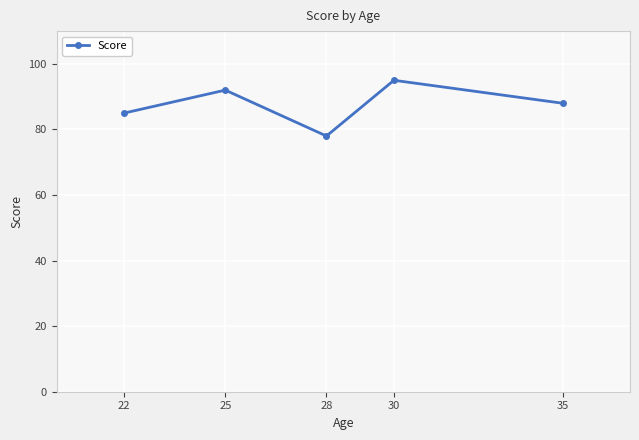

Which label corresponds to the largest value in the chart?

30